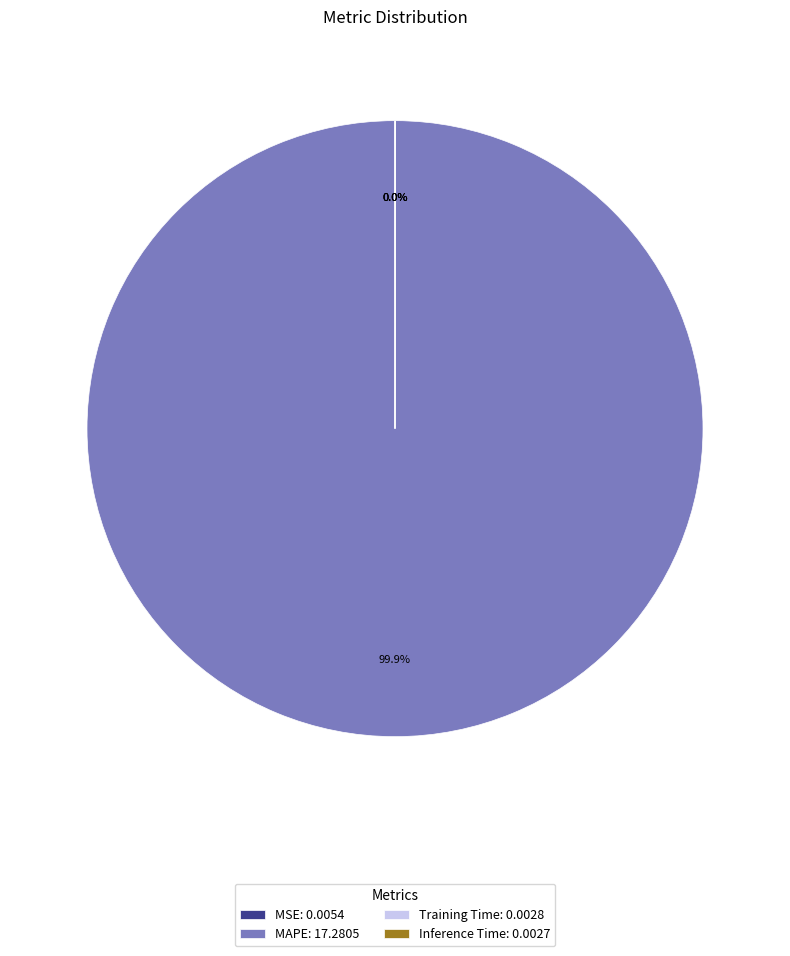

Does MAPE: 17.2805 account for over 50% of the chart?

Yes